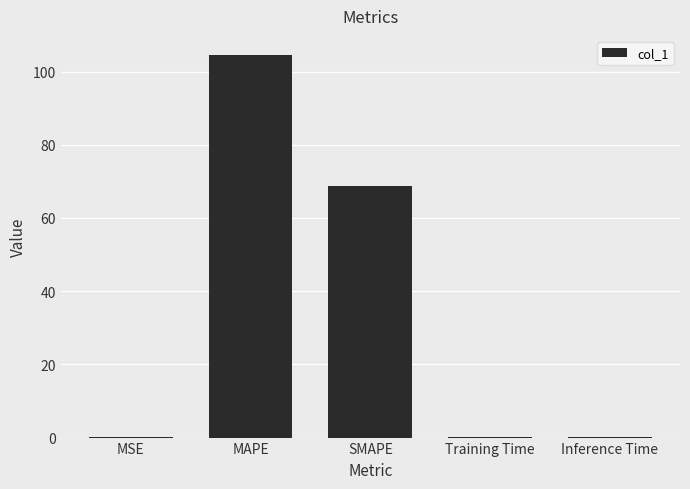

Between MAPE and Inference Time, which is larger?

MAPE